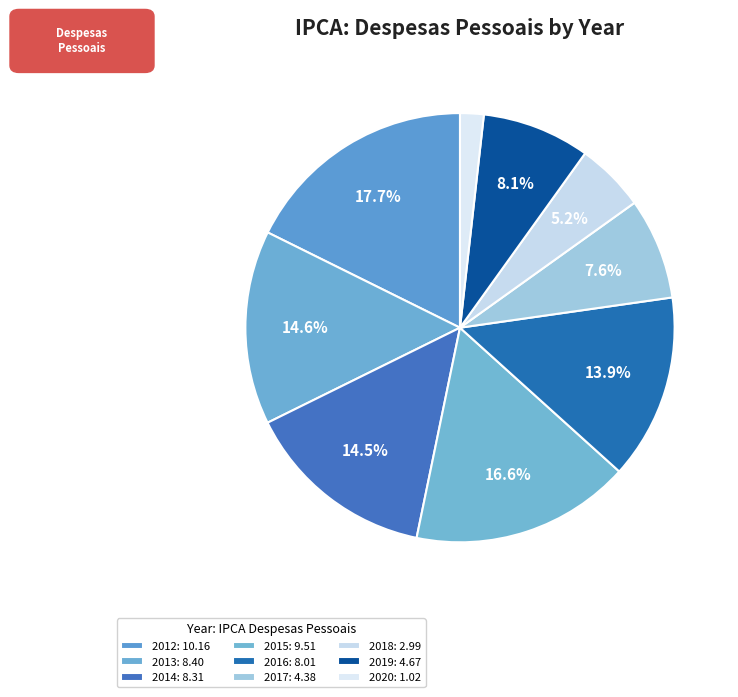

What percentage is the 2016 slice, to the nearest percent?

14%